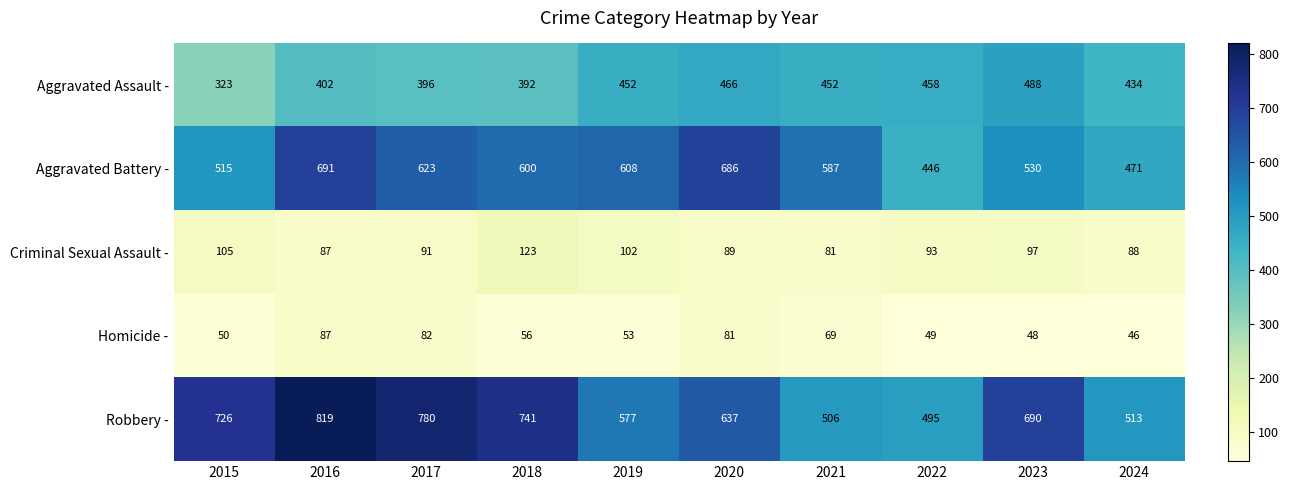

Which series has the largest range (max minus min)?

Robbery -